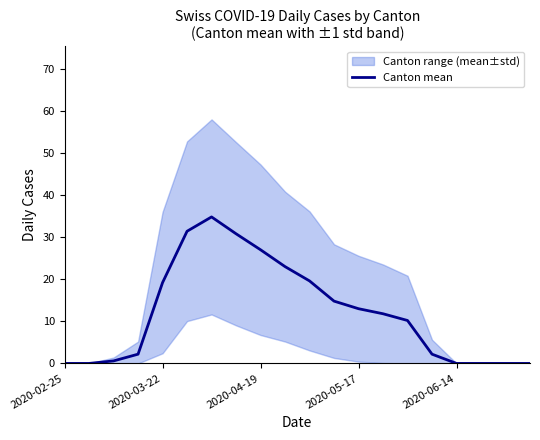

Is it true that Canton mean equals 0.0 at 2020-02-25?

True